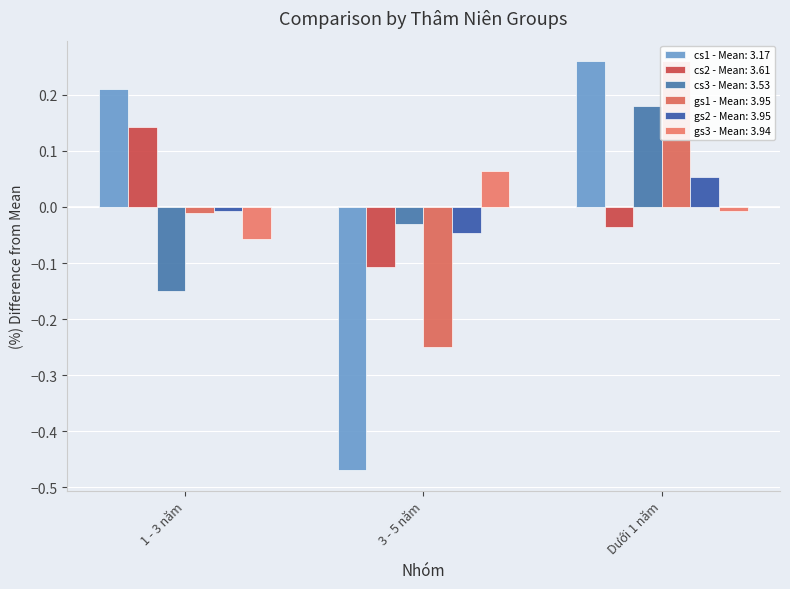

What is the difference between the maximum and minimum values in the gs1 series?

0.5